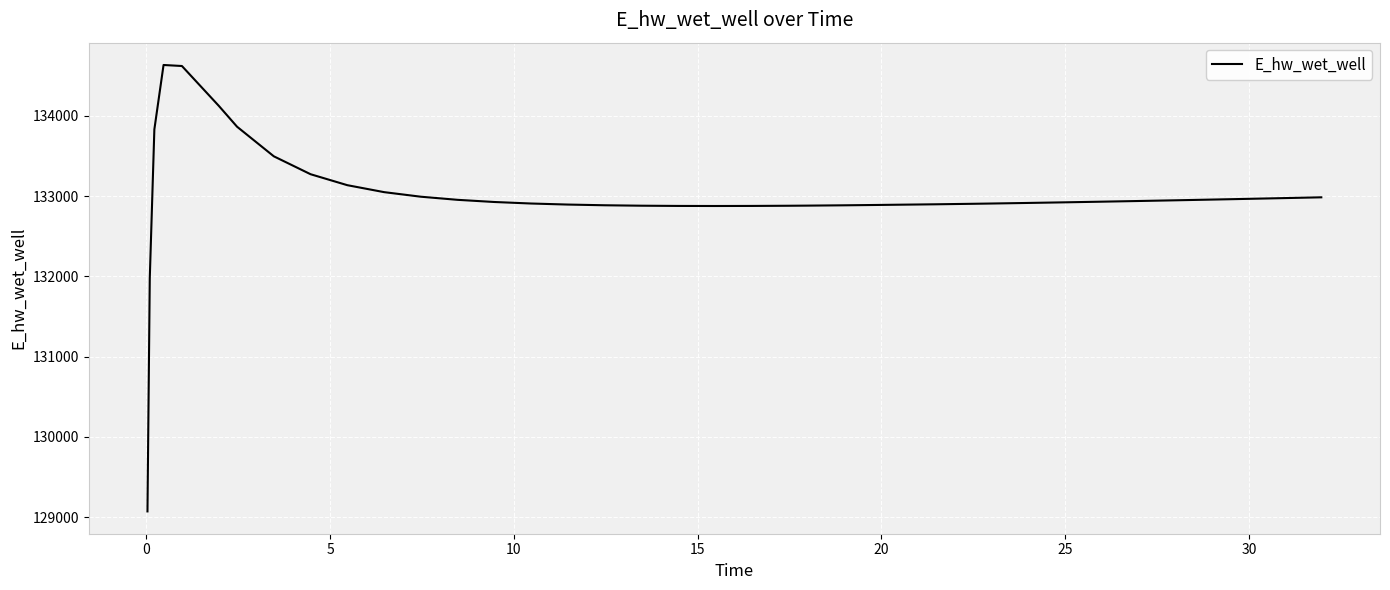

What is the minimum value shown in the chart?

129072.1